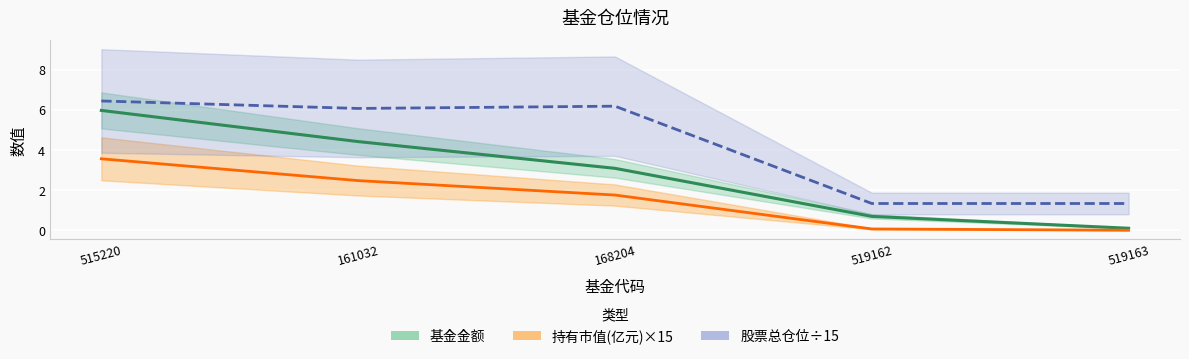

What is the label of the 4th point from the left?

519162